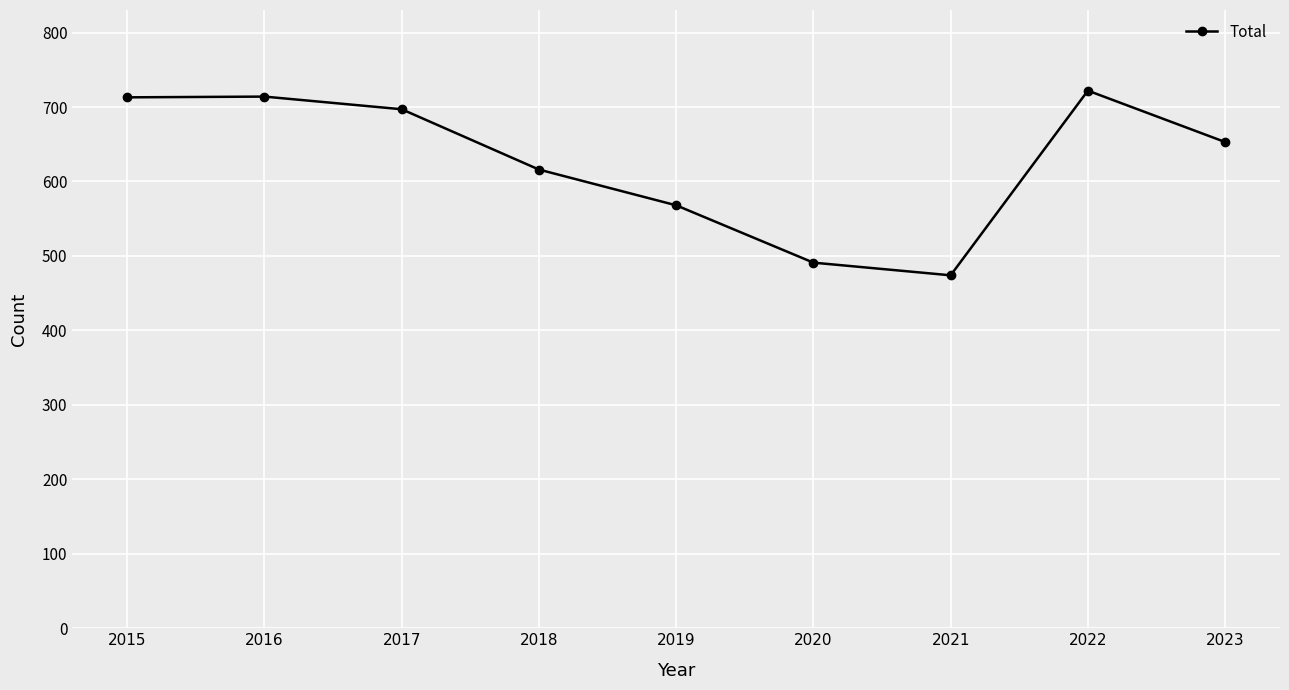

Does the chart have visible grid lines?

Yes